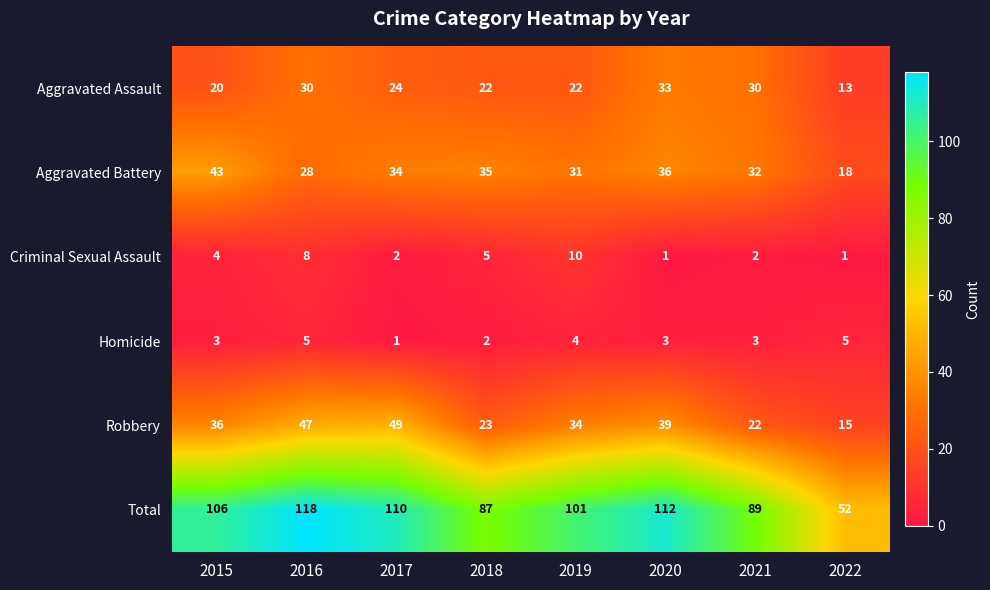

Which series has the largest total across all categories?

Total